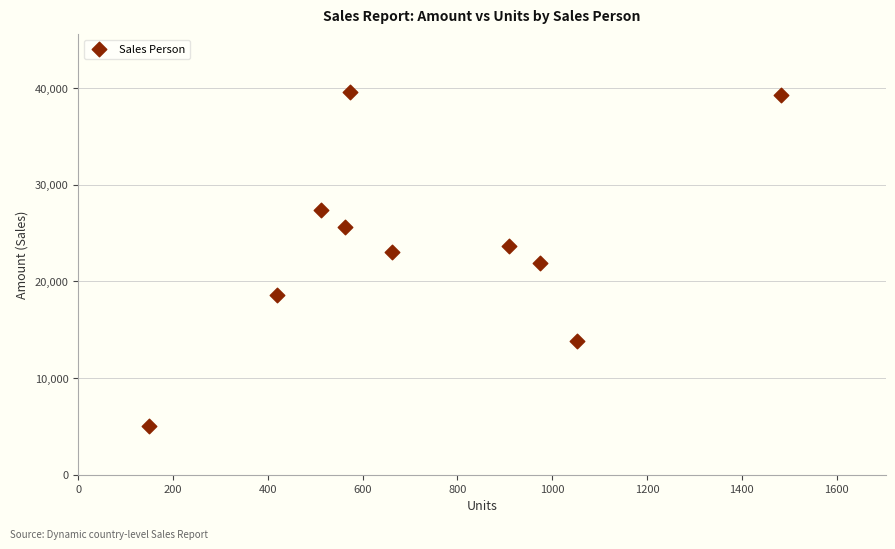

What is the average Y value?

23794